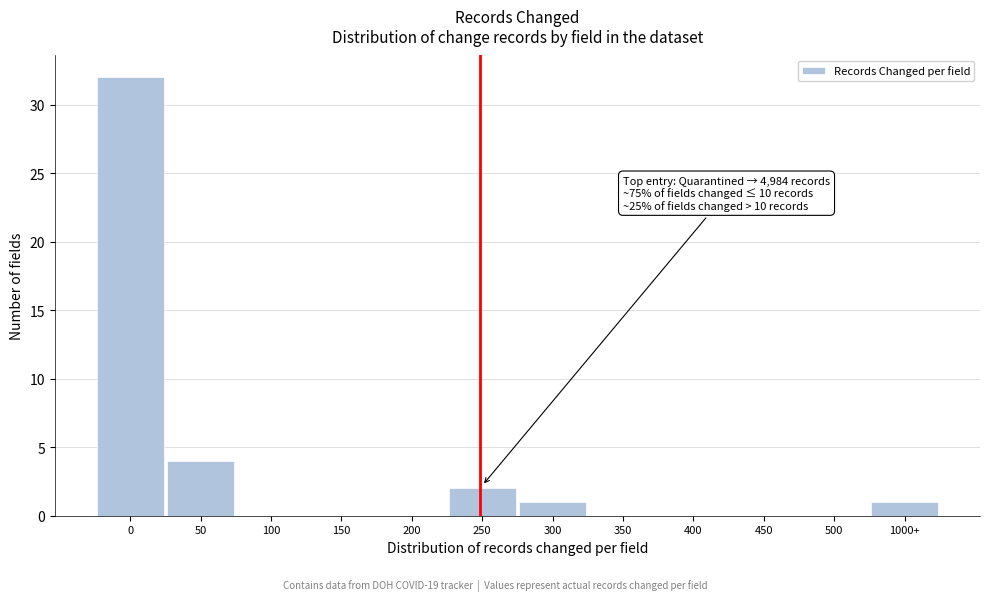

Reading right to left, what are all the values shown in this chart?

1000+=1	500=0	450=0	400=0	350=0	300=1	250=2	200=0	150=0	100=0	50=4	0=32